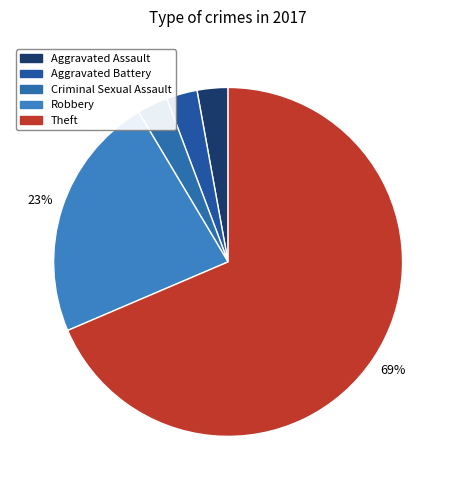

Is Theft the majority of the pie?

Yes